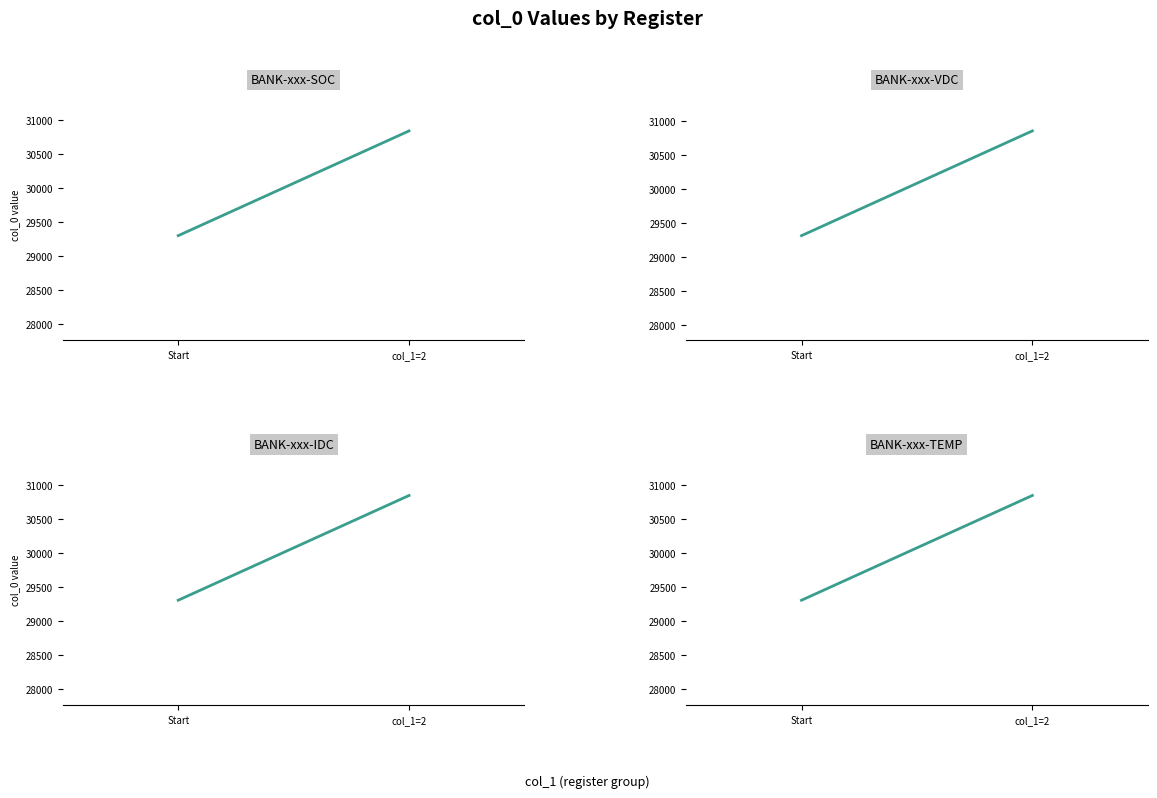

What is the label of the 2nd point from the right?

Start